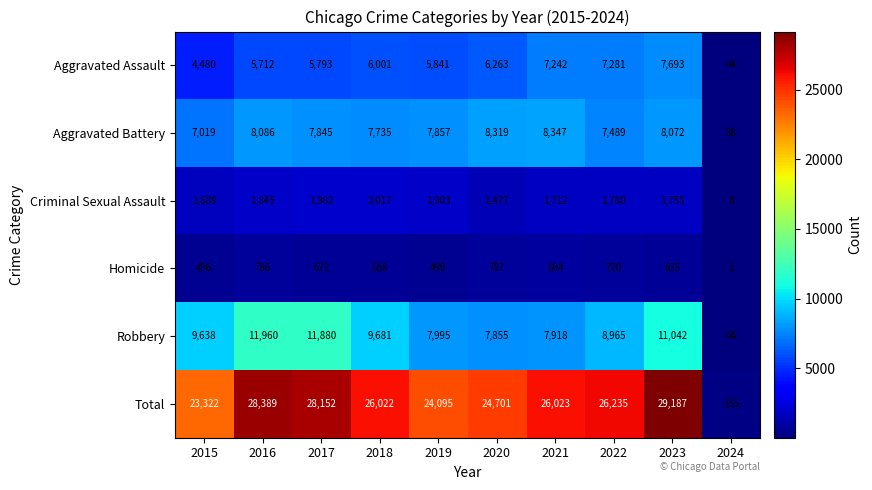

Rank the series by their maximum value, from lowest to highest.

Homicide, Criminal Sexual Assault, Aggravated Assault, Aggravated Battery, Robbery, Total